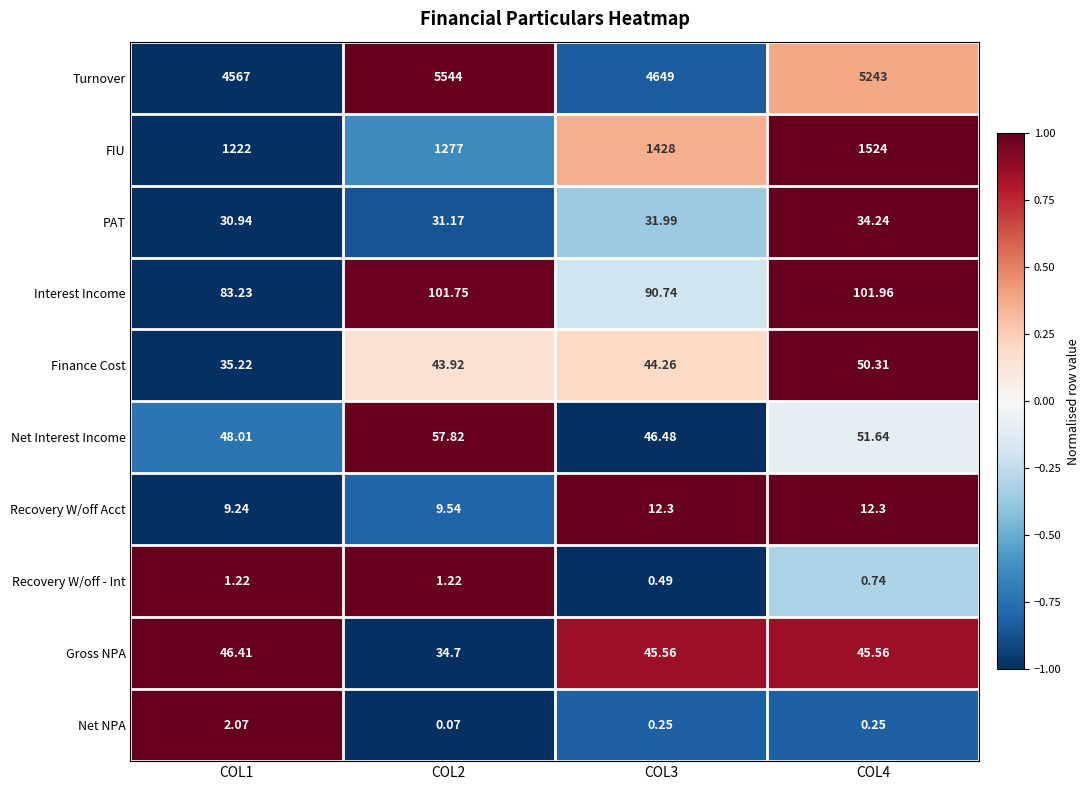

Between COL2 and COL3, which series saw the biggest shift?

Turnover